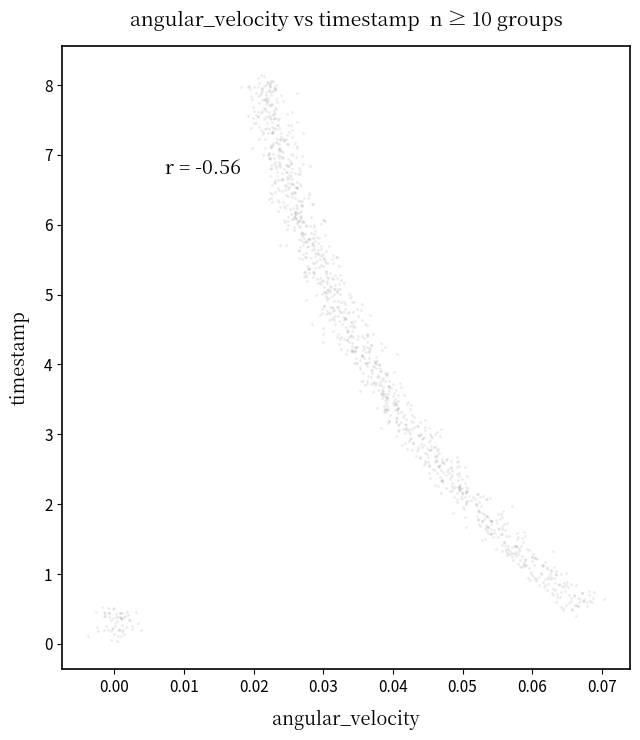

What is the range of Y values (max minus min)?

8.1